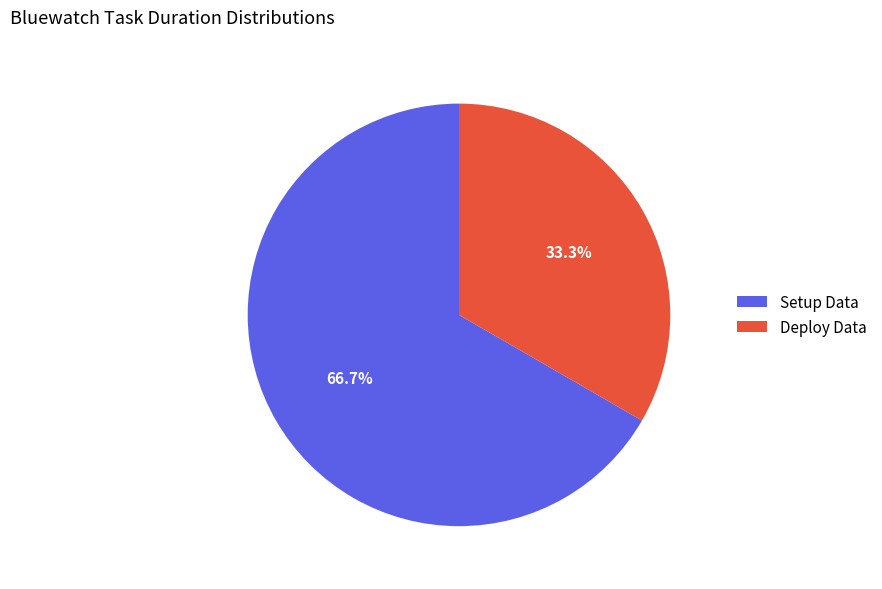

Which slice is the smallest?

Deploy Data